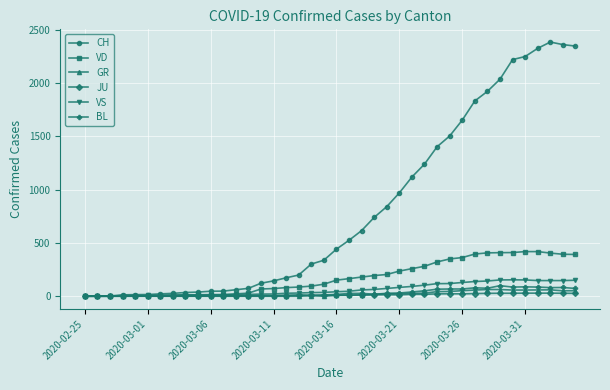

At how many categories does at least one series exceed 1185?

13